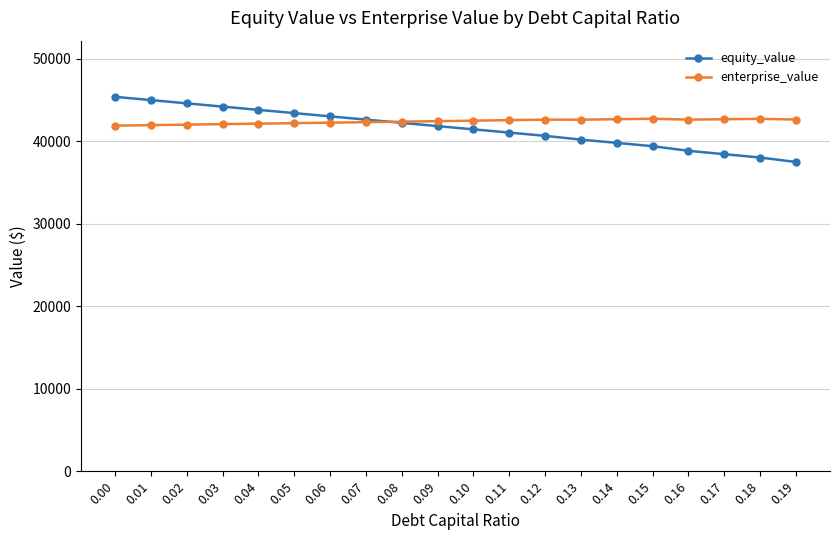

Between 0.00 and 0.07, which series saw the biggest shift?

equity_value